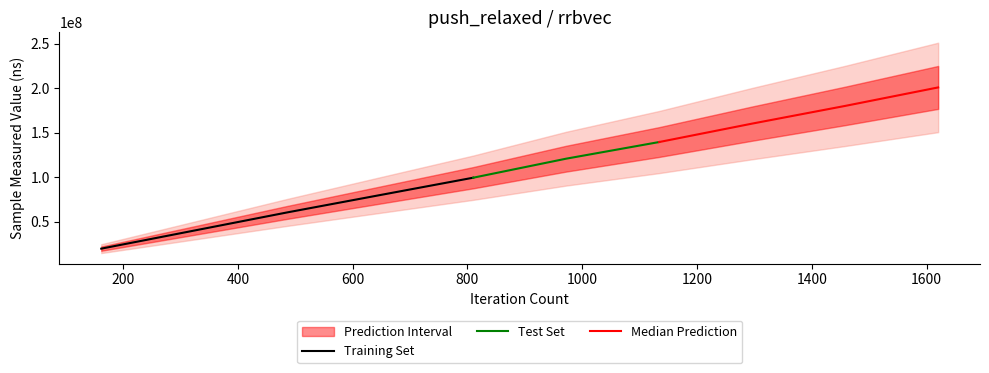

True or false: iteration_count and sample_measured_value cross at least once.

False